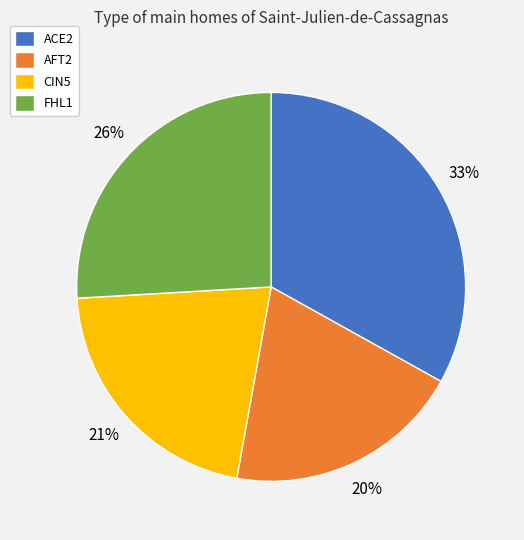

Is there any slice that represents more than half of the pie?

No